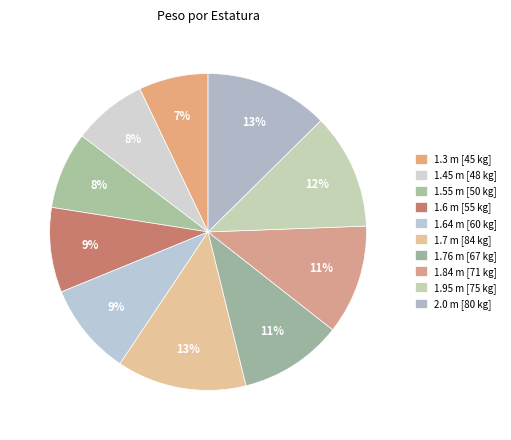

What percentage is the 1.55 m slice, to the nearest percent?

8%